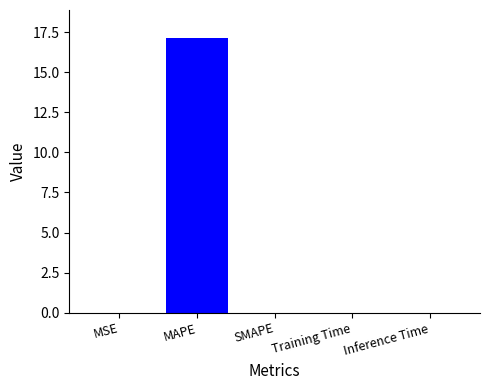

Is it true that the value at Inference Time is 0.0?

False